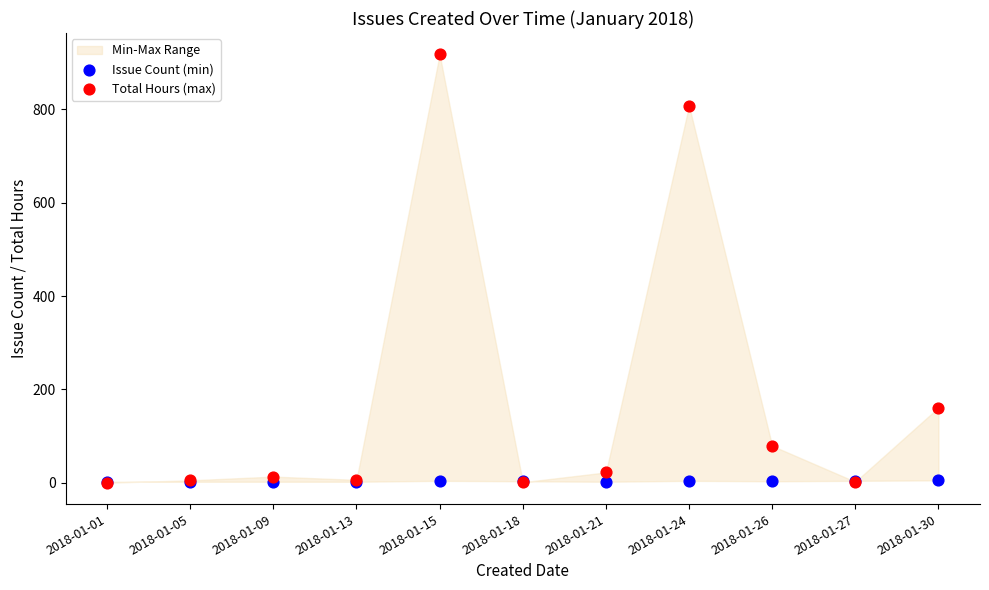

Across all series, what Y value is closest to 459?

161